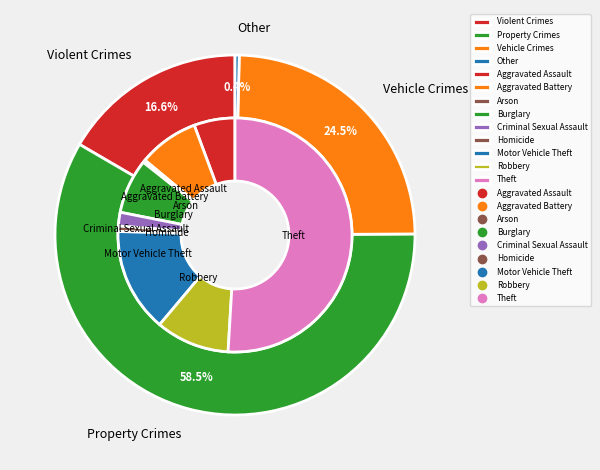

Approximately how many times larger is the value at Criminal Sexual Assault compared to Aggravated Assault?

0.3